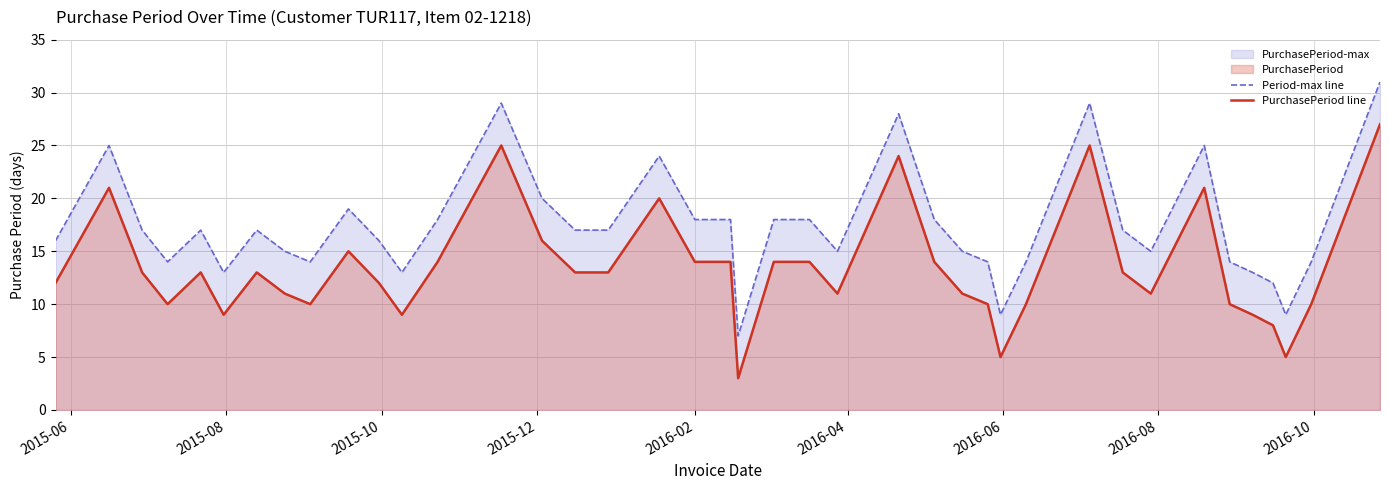

Which series has the widest spread of values?

Period-max line